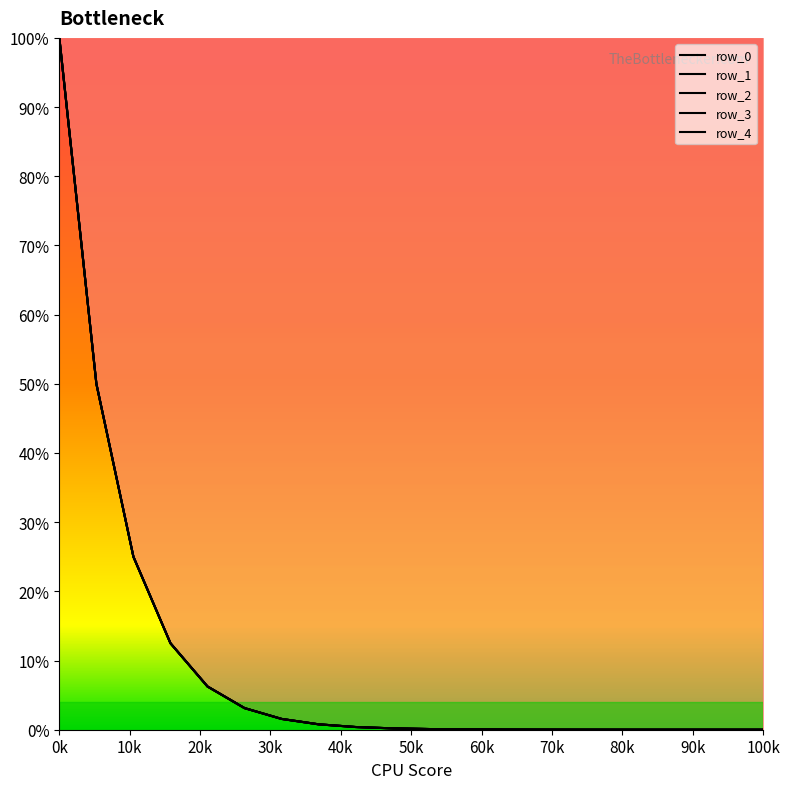

Which series ends up on top after the final intersection of row_3 and row_1?

row_1